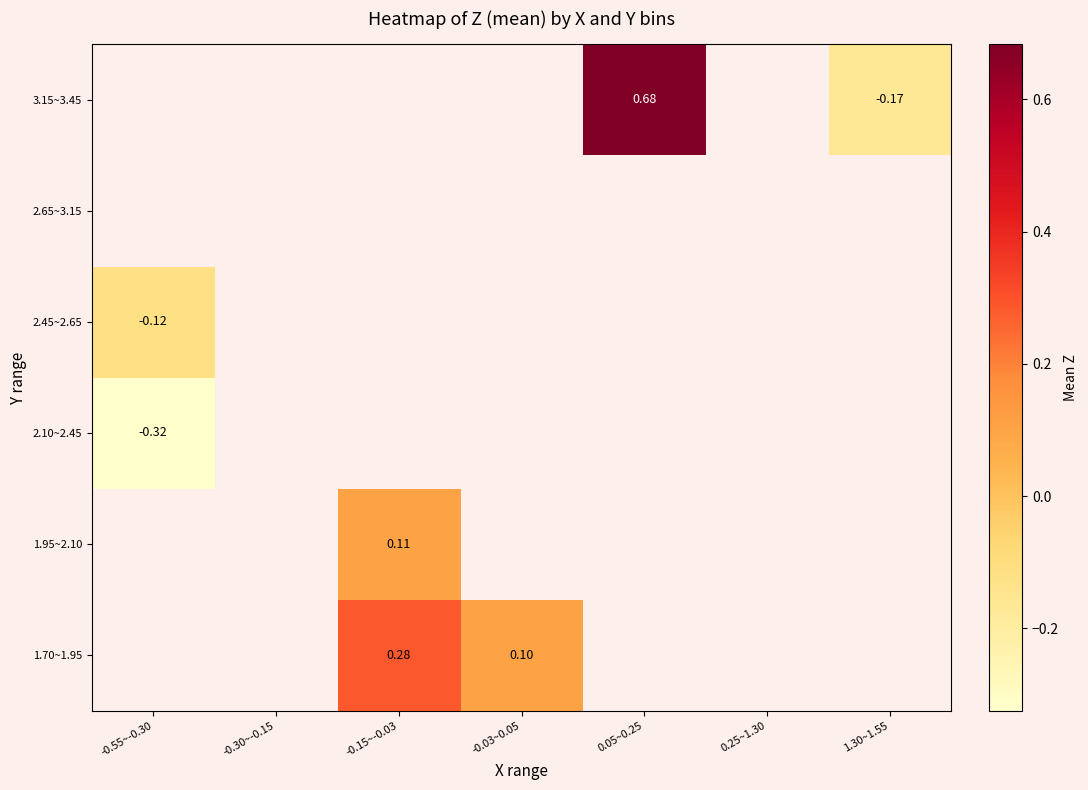

Which has a higher value, 1.30~1.55 or 0.25~1.30?

0.25~1.30